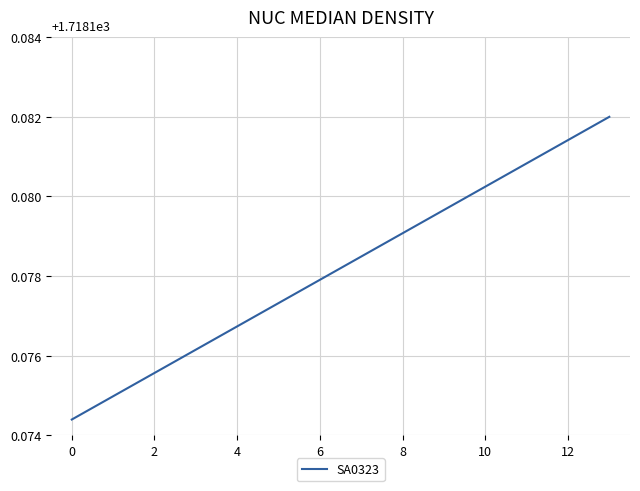

Which category has the lowest value across all series?

0